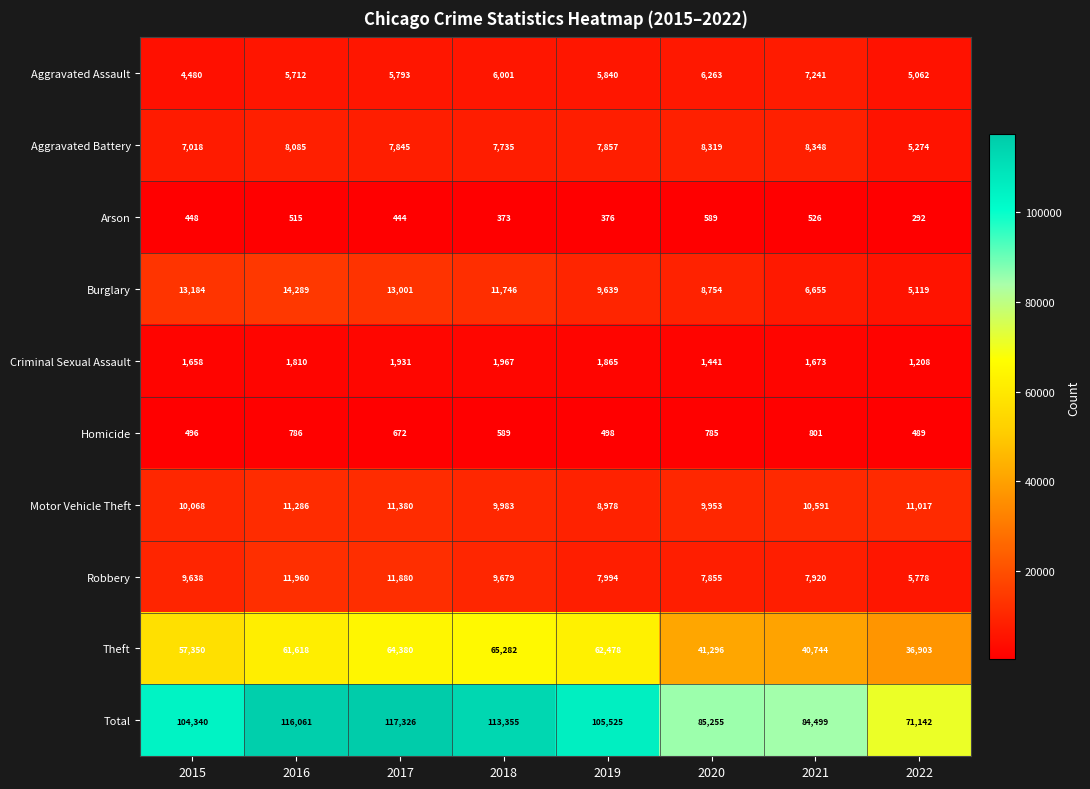

What is the total value across all series at 2021?

168998